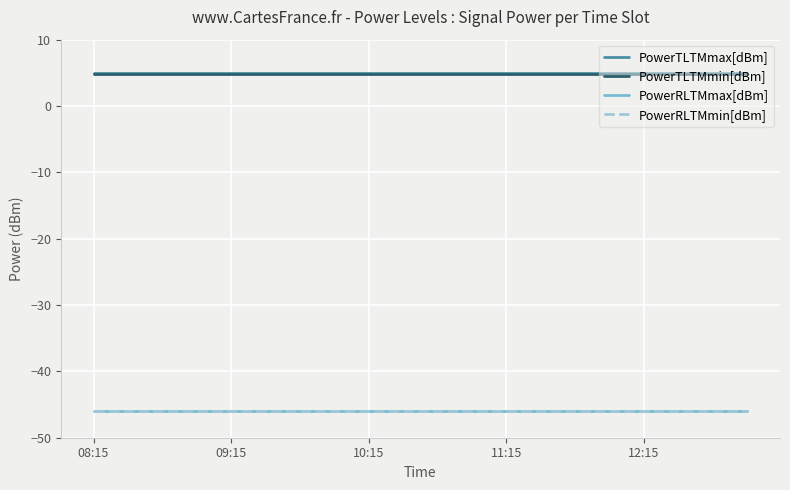

True or false: PowerRLTMmax[dBm] and PowerTLTMmin[dBm] cross at least once.

False